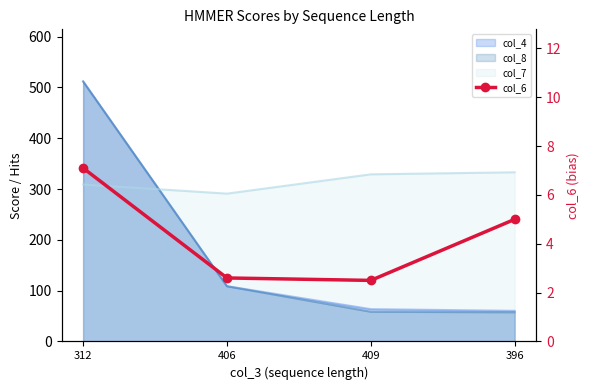

What is the maximum value shown in the chart?

7.1